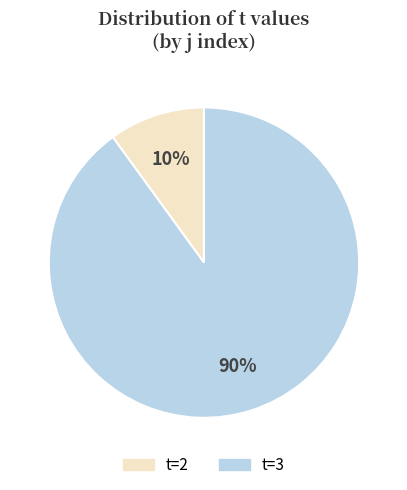

To the nearest percent, what is the average slice percentage?

50%